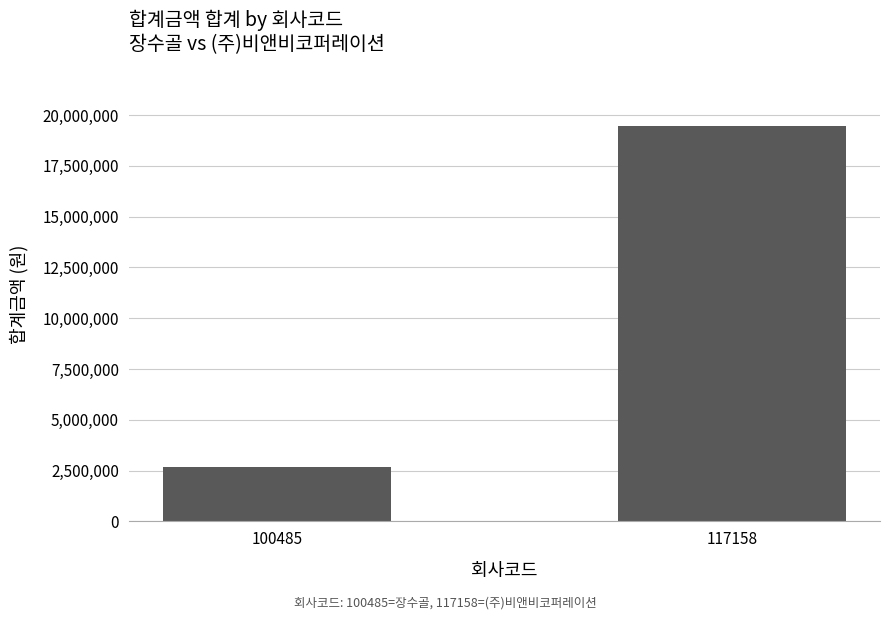

What is the difference between the values at 117158 and 100485?

16750127